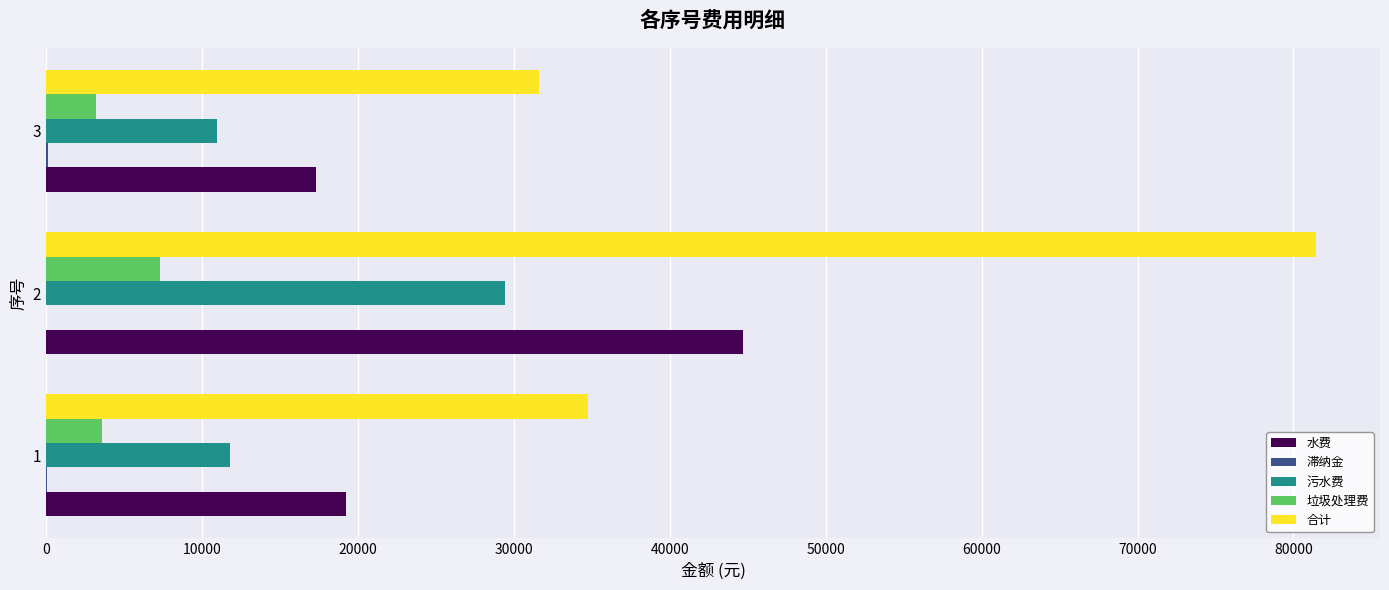

Which label corresponds to the largest value in the chart?

2